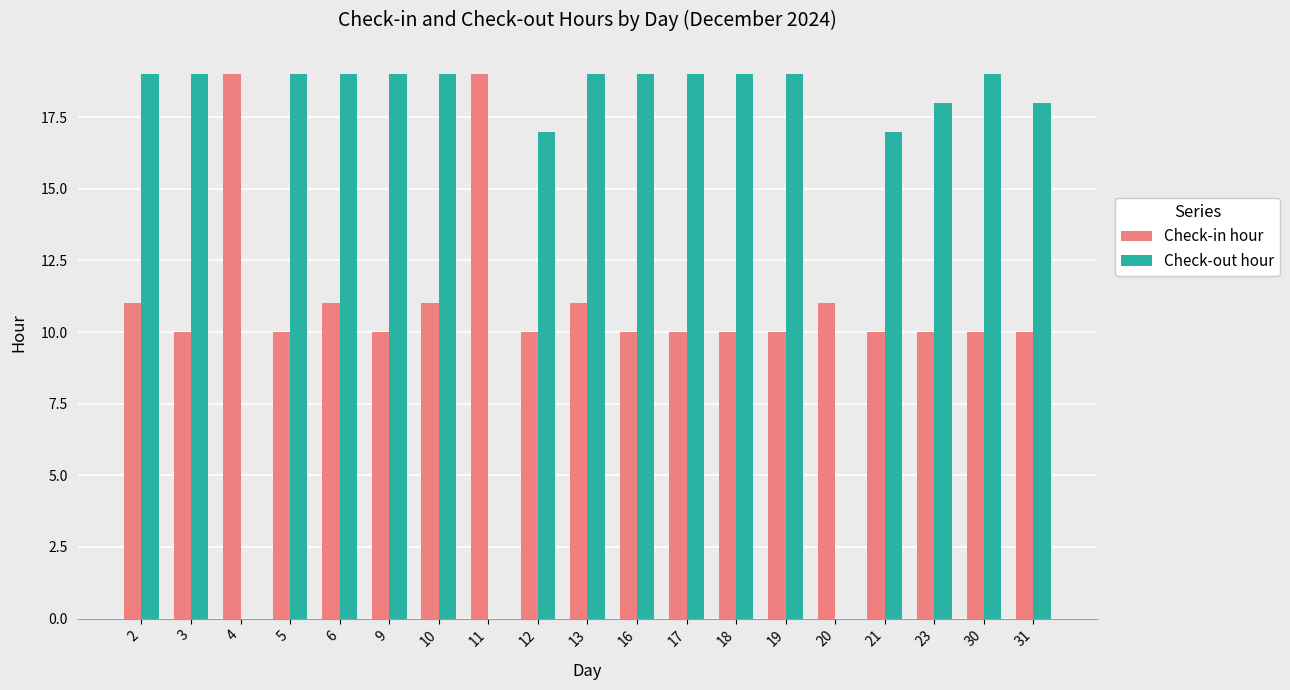

What are all the series names shown in the legend?

Check-in hour, Check-out hour